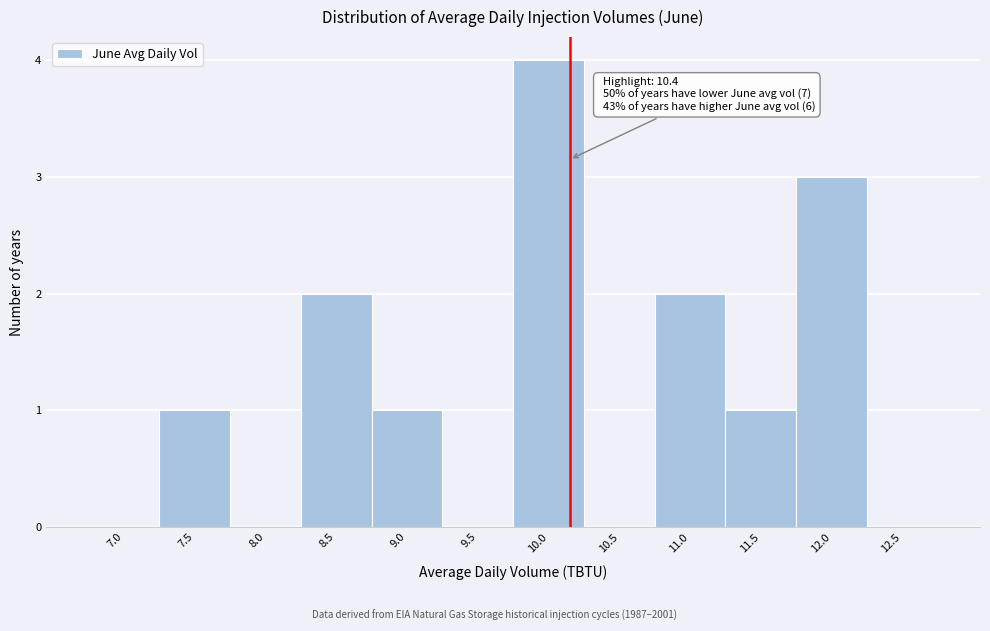

Reading right to left, what are all the values shown in this chart?

12.5=0	12.0=3	11.5=1	11.0=2	10.5=0	10.0=4	9.5=0	9.0=1	8.5=2	8.0=0	7.5=1	7.0=0